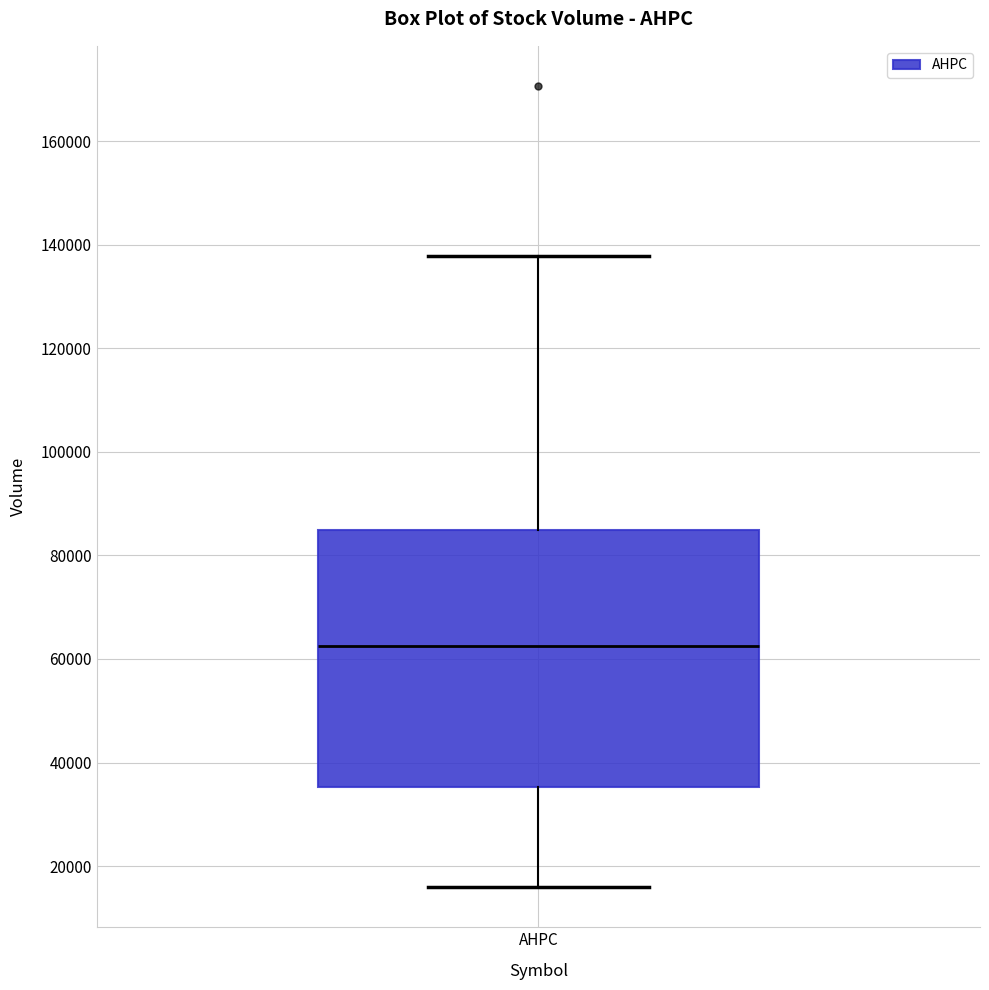

Transcribe this box plot: give where the median line is, the range the box spans, and where the two whiskers end, as read against the y-axis. The values are not printed on the chart, so give them approximately, as read against the axis.

median 62000, box 36000 to 84000, whiskers 16000 to 138000